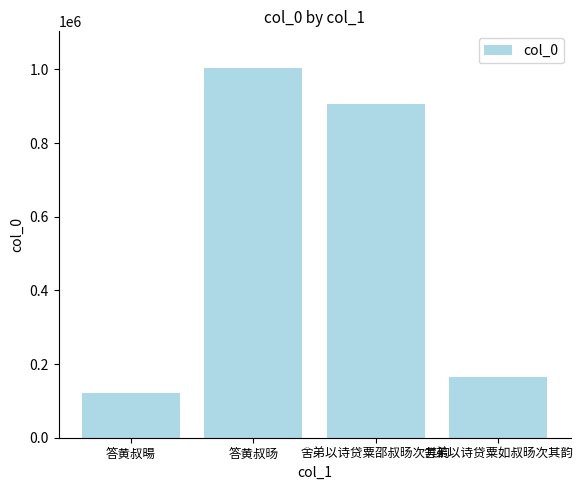

How many distinct data groups are displayed?

1